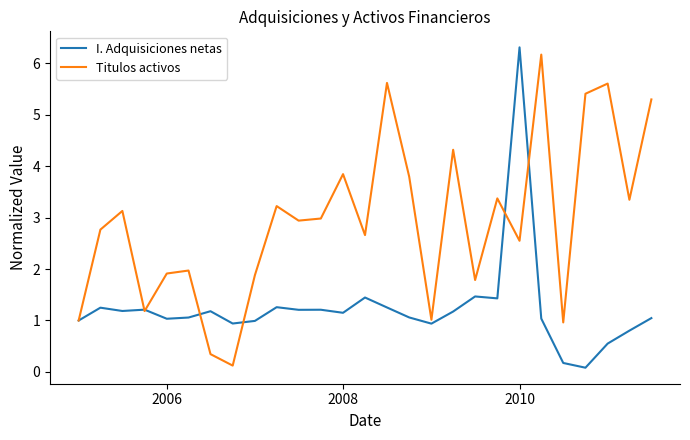

What is the maximum value for I. Adquisiciones netas?

6.3